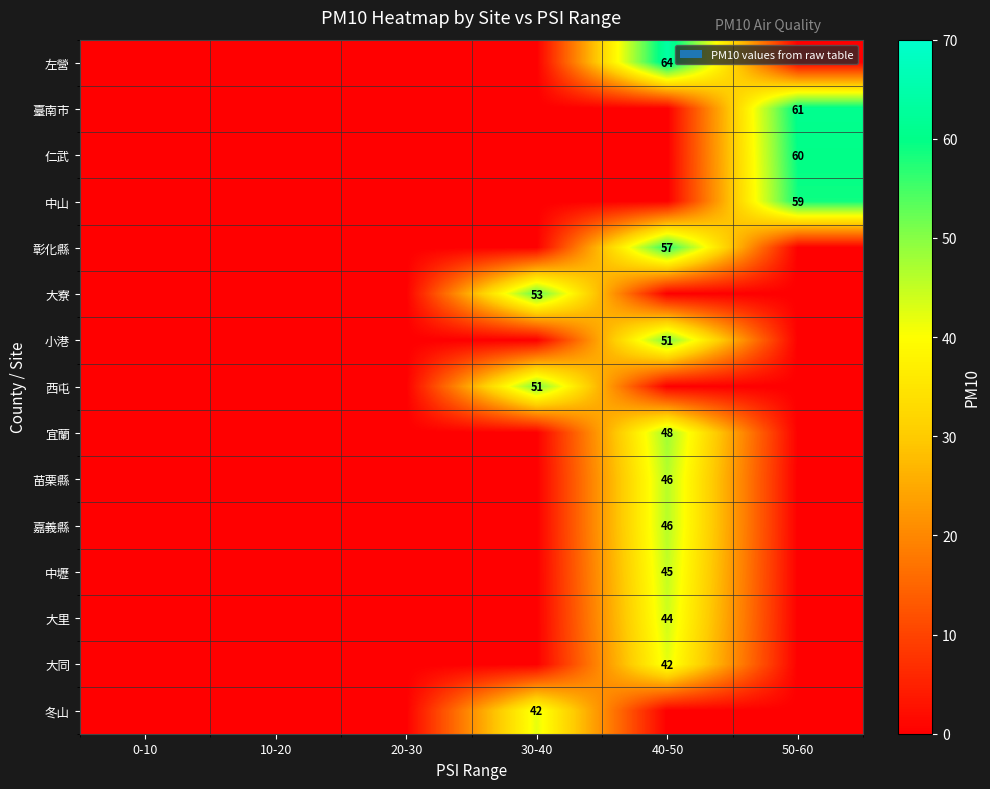

List the series in order of their peak value, lowest first.

大同, 冬山, 大里, 中壢, 苗栗縣, 嘉義縣, 宜蘭, 小港, 西屯, 大寮, 彰化縣, 中山, 仁武, 臺南市, 左營